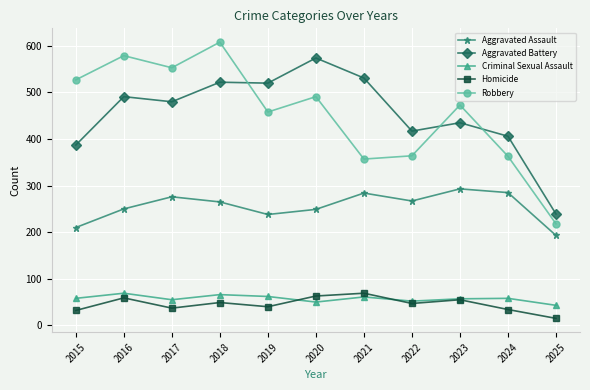

True or false: Aggravated Battery and Aggravated Assault cross at least once.

False